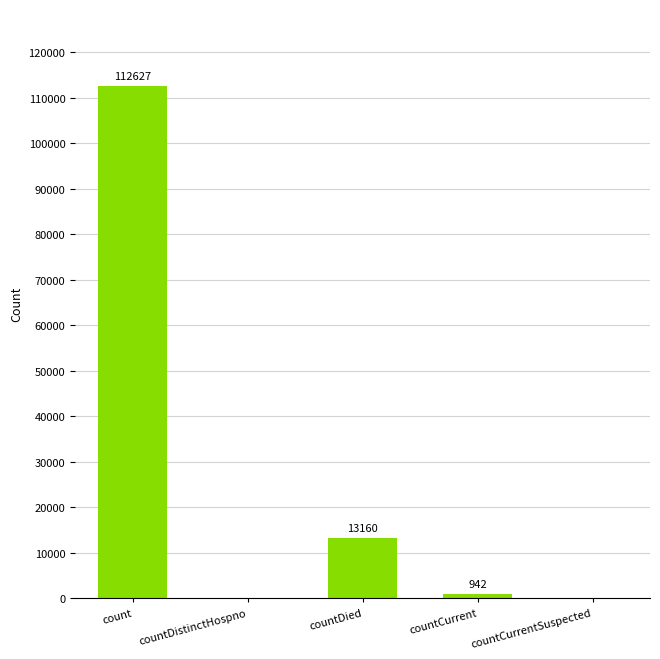

True or false: the data shows 0 at countDistinctHospno.

True